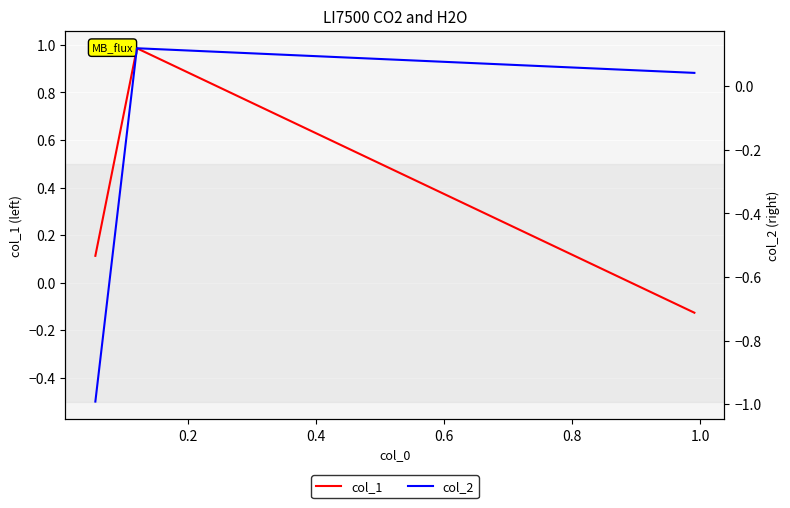

Reading left to right, transcribe all the data shown in this chart.

col_1: 0.1	1.0	-0.1
col_2: -1.0	0.1	0.0